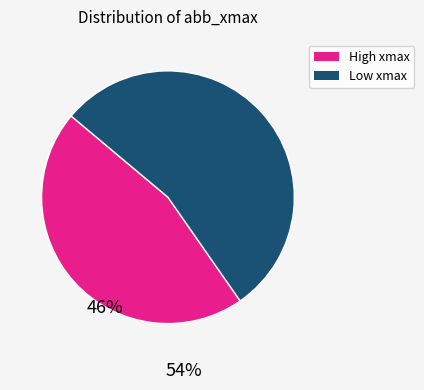

How many slices are in this pie chart?

2